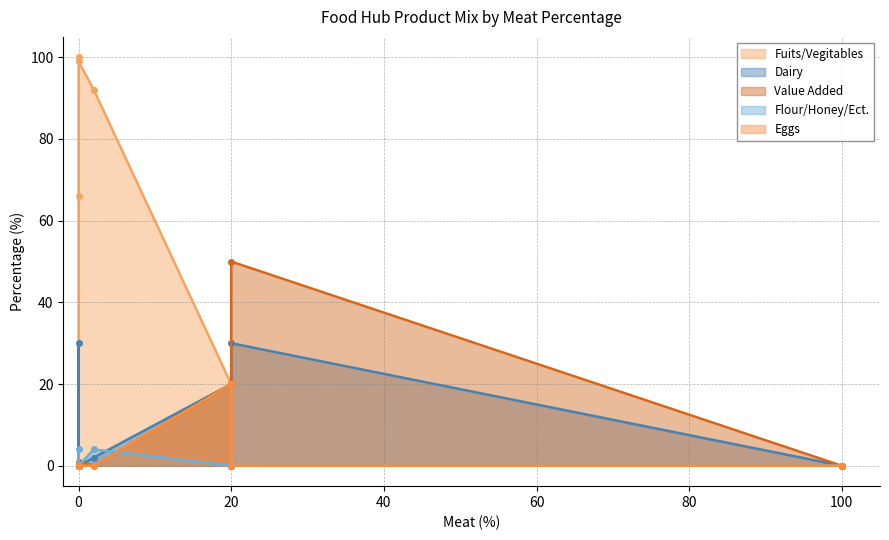

After their last crossing, which series has the higher values: Fuits/Vegitables or Dairy?

Dairy